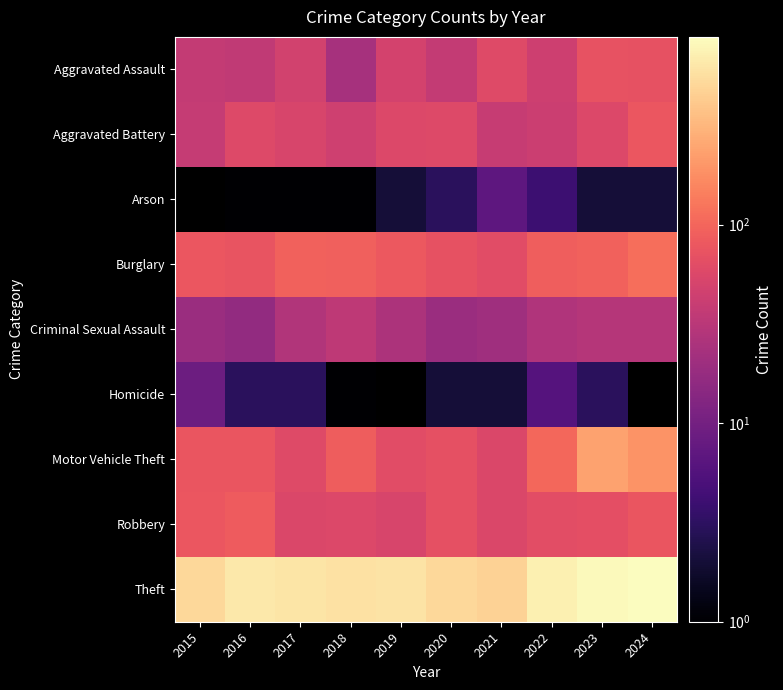

At which category is the sum across all series the highest?

2024